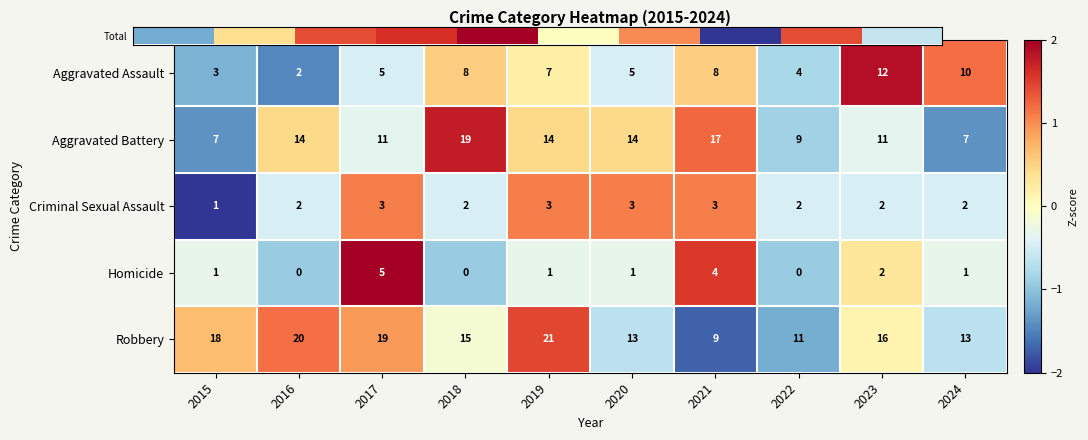

What is the sum of all Robbery values?

155